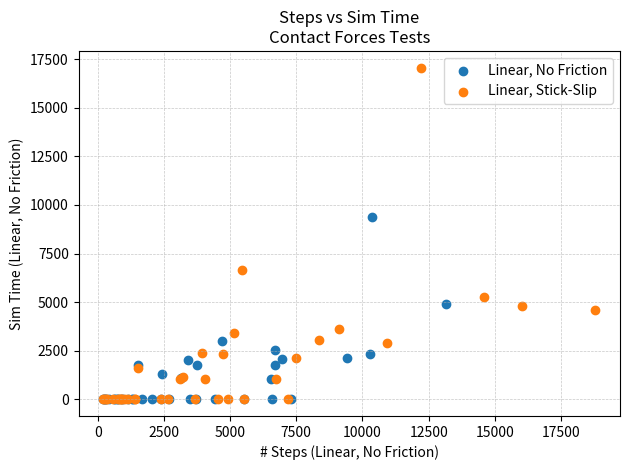

Which series contains the highest Y value?

Linear, Stick-Slip